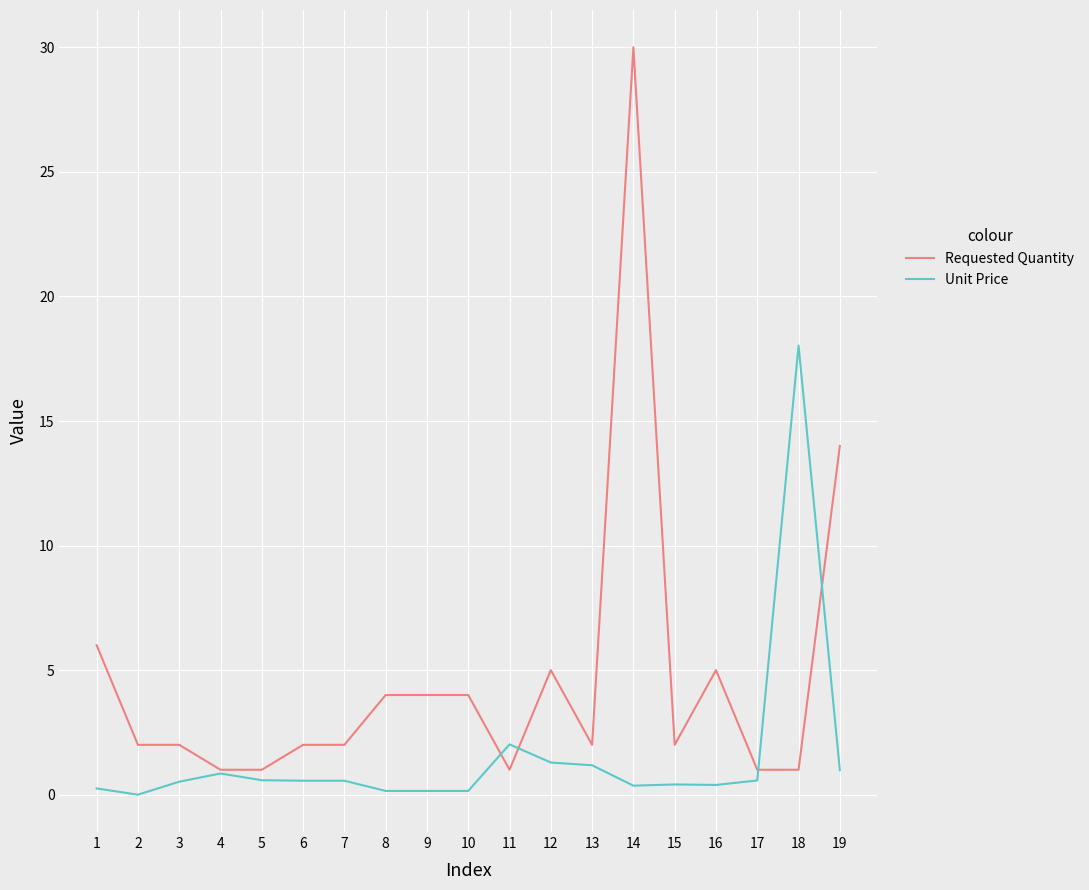

Rank the series by their maximum value, from lowest to highest.

Unit Price, Requested Quantity